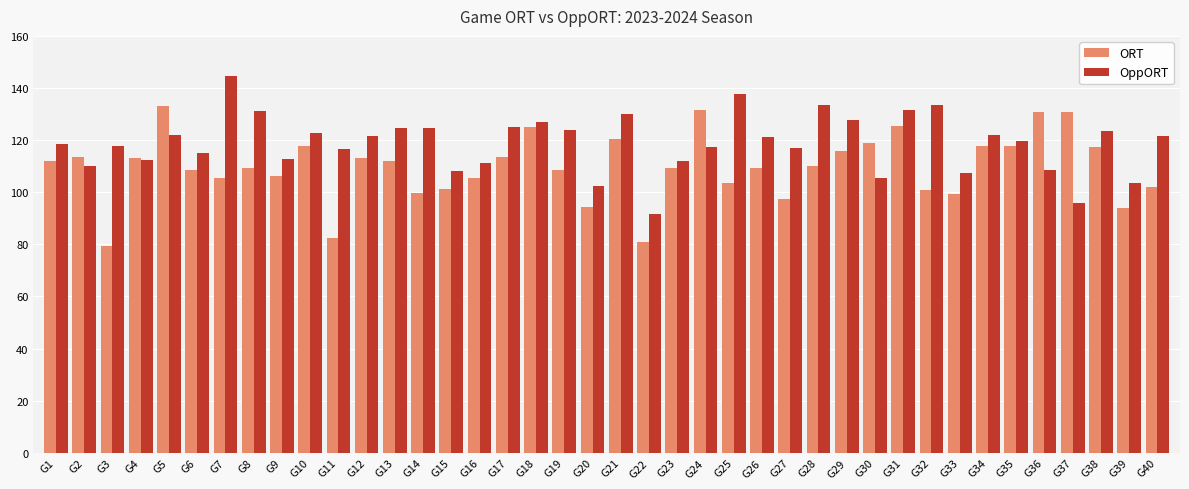

At which label does OppORT first exceed 121?

G5